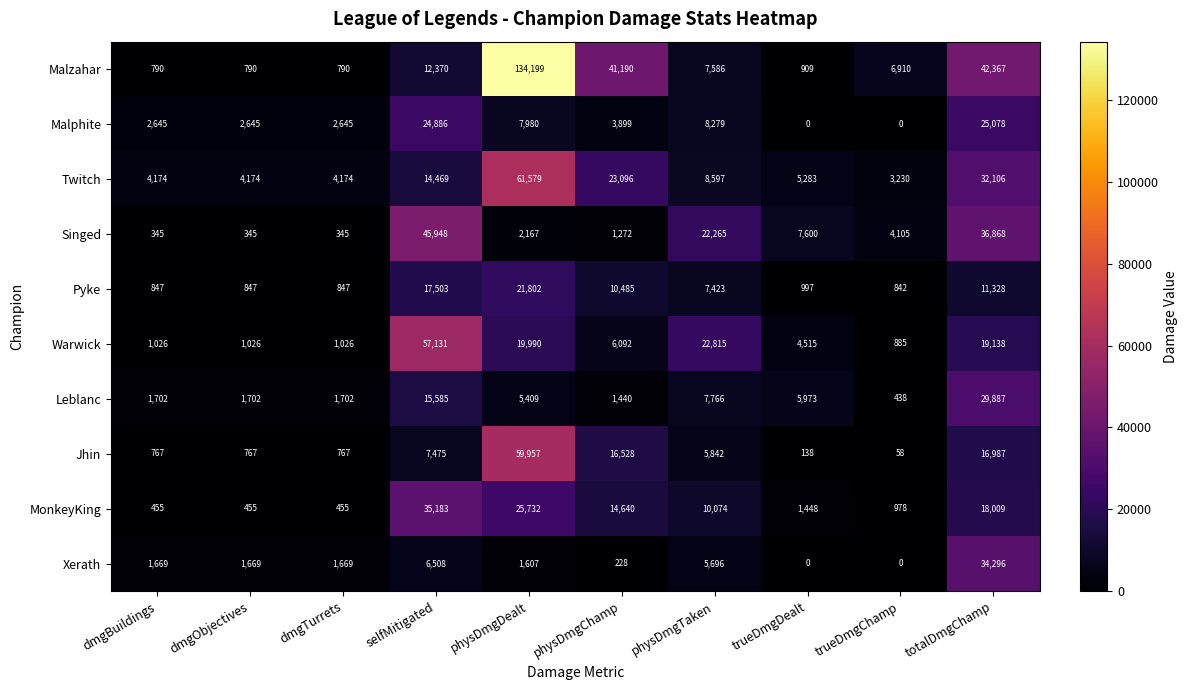

At which category is the sum across all series the highest?

physDmgDealt